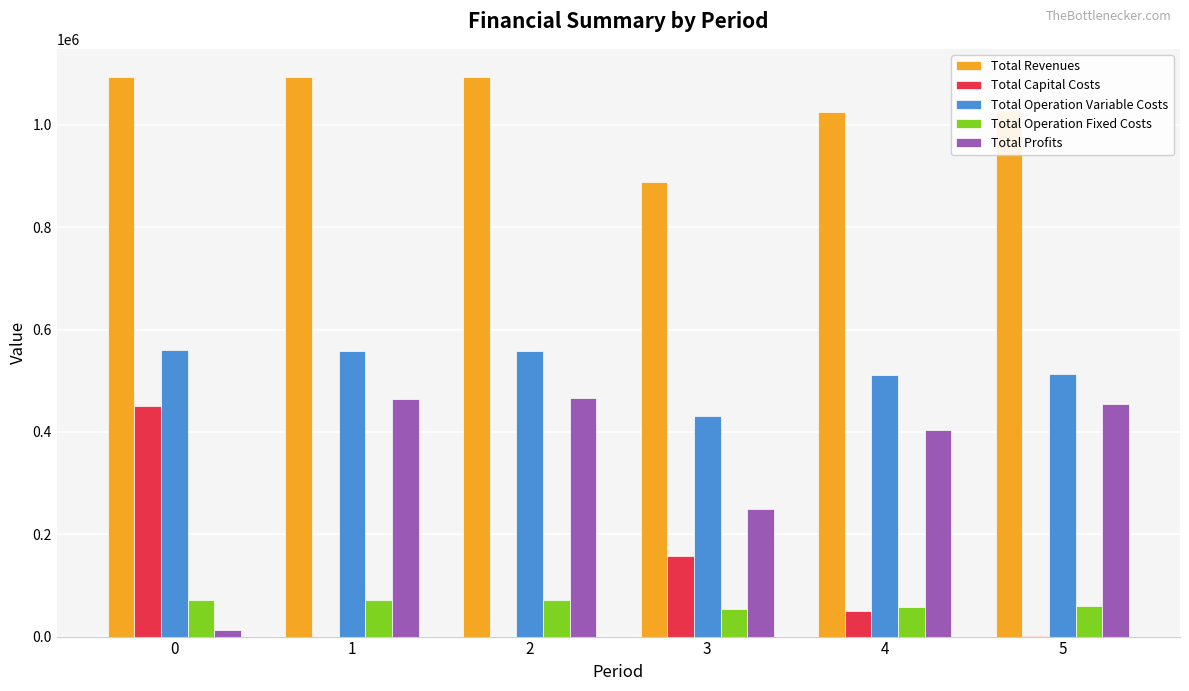

What is the approximate value of Total Profits at 4?

403621.4